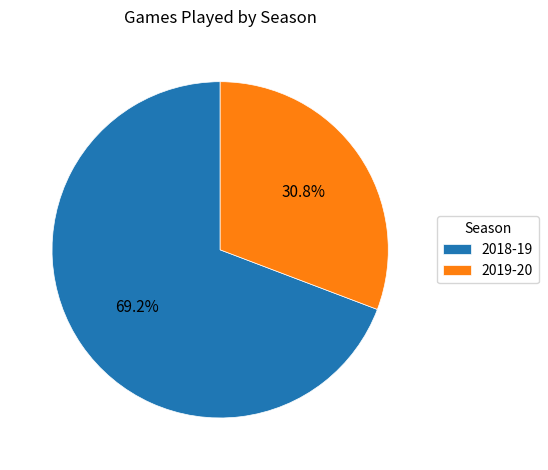

Approximately how many times larger is the value at 2018-19 compared to 2019-20?

2.2